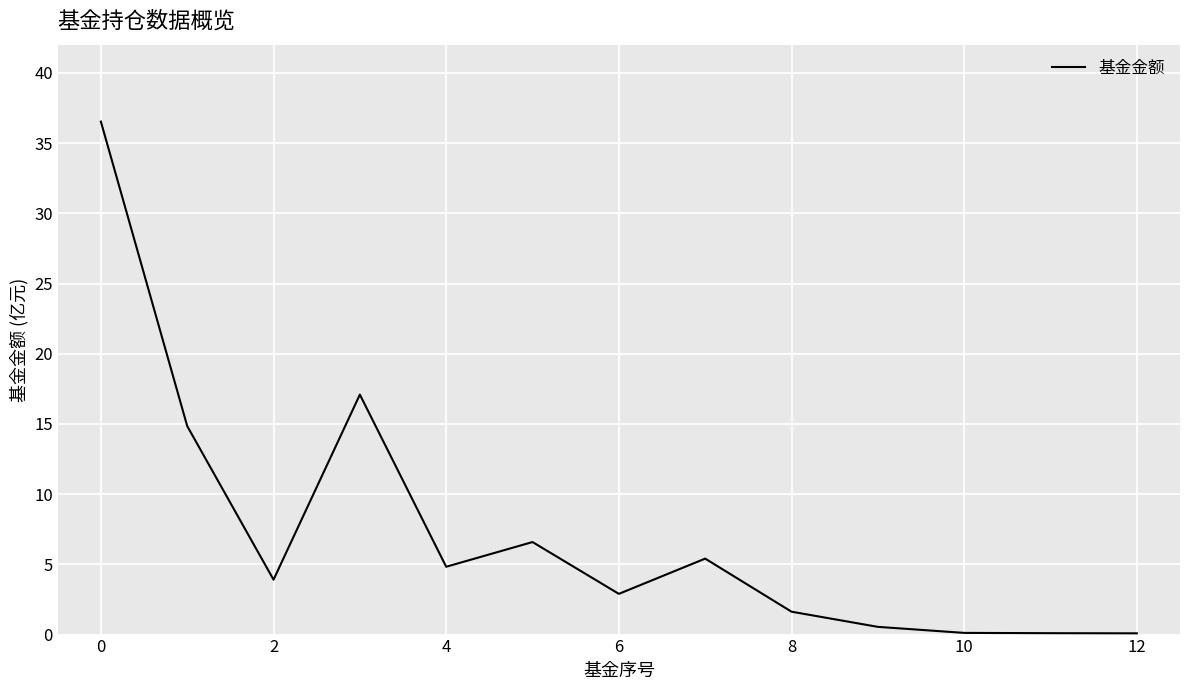

What is the maximum value shown in the chart?

36.5